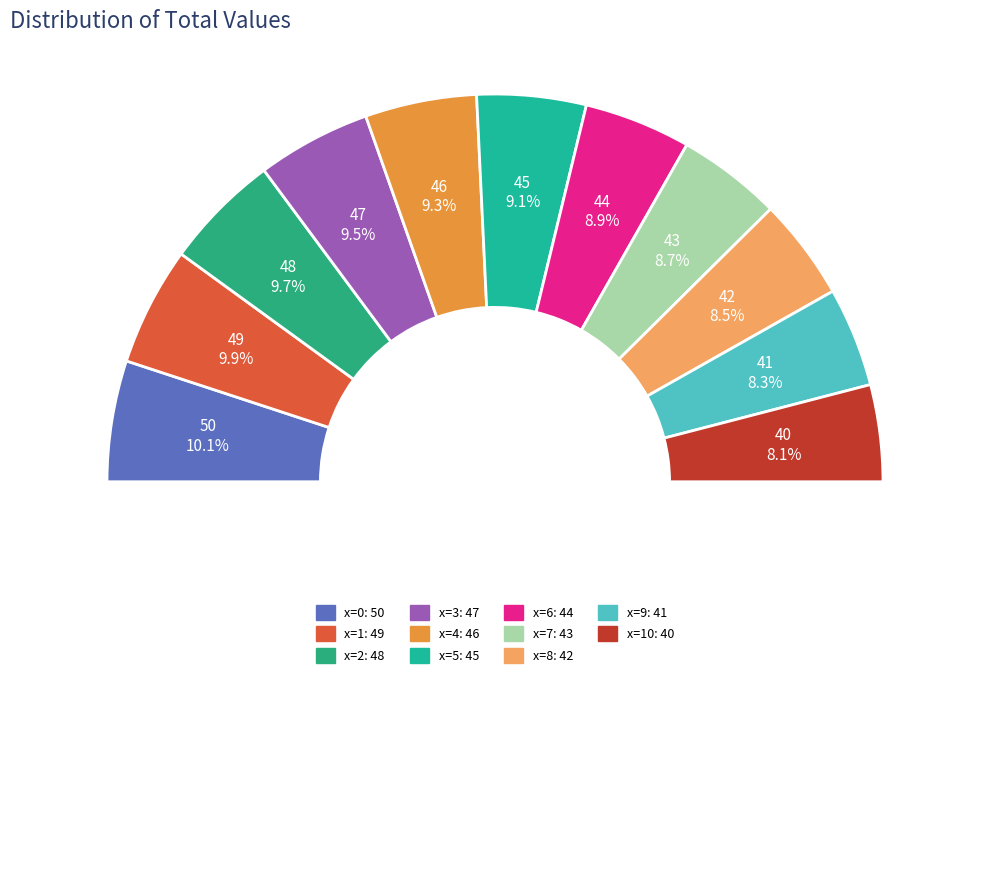

To the nearest percent, what is the average slice percentage?

9%